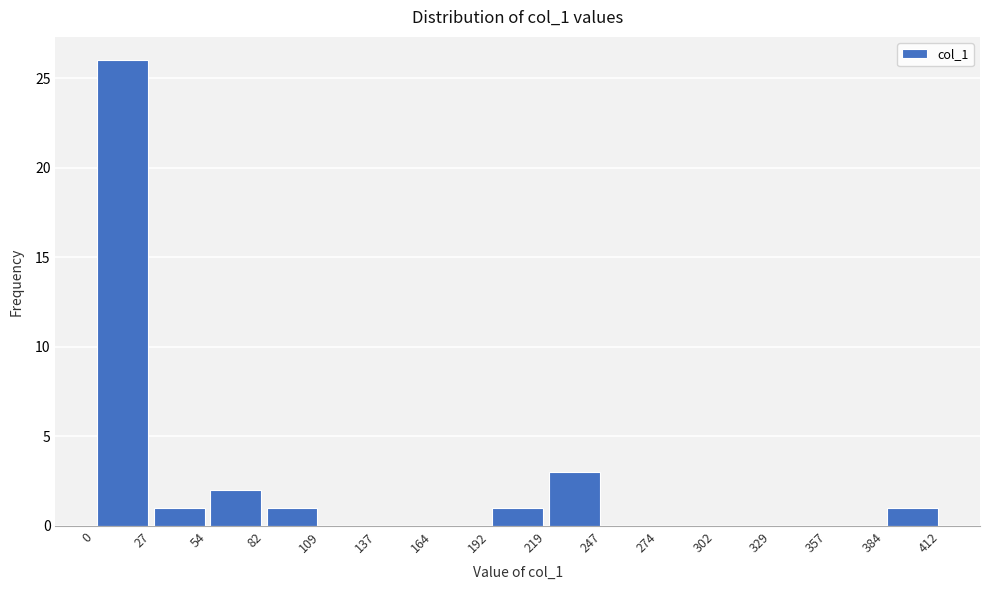

How tall is the bar that spans 192 to 219 on the x-axis? The values are not printed on the chart, so give them approximately, as read against the axis.

1